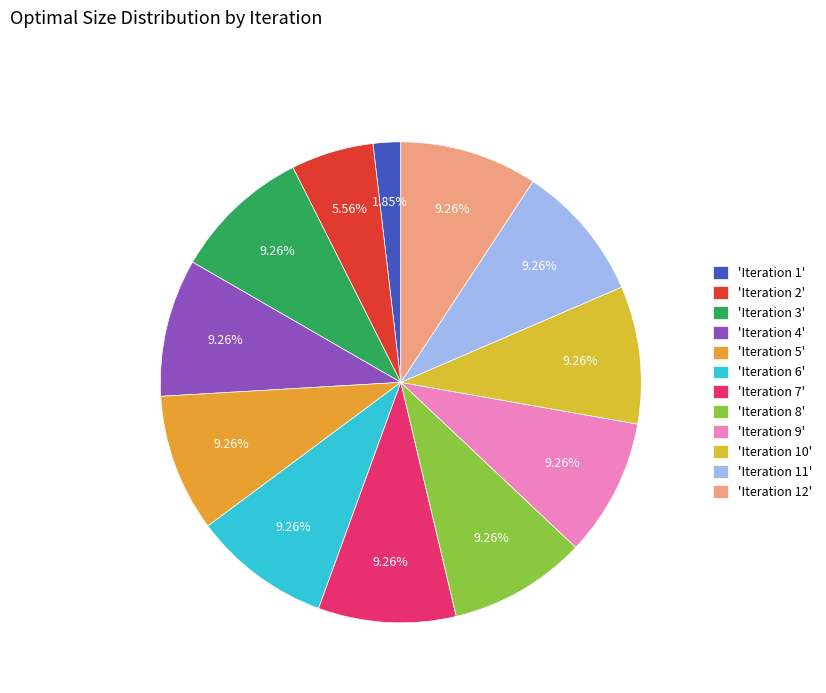

Count the number of slices in the pie.

12